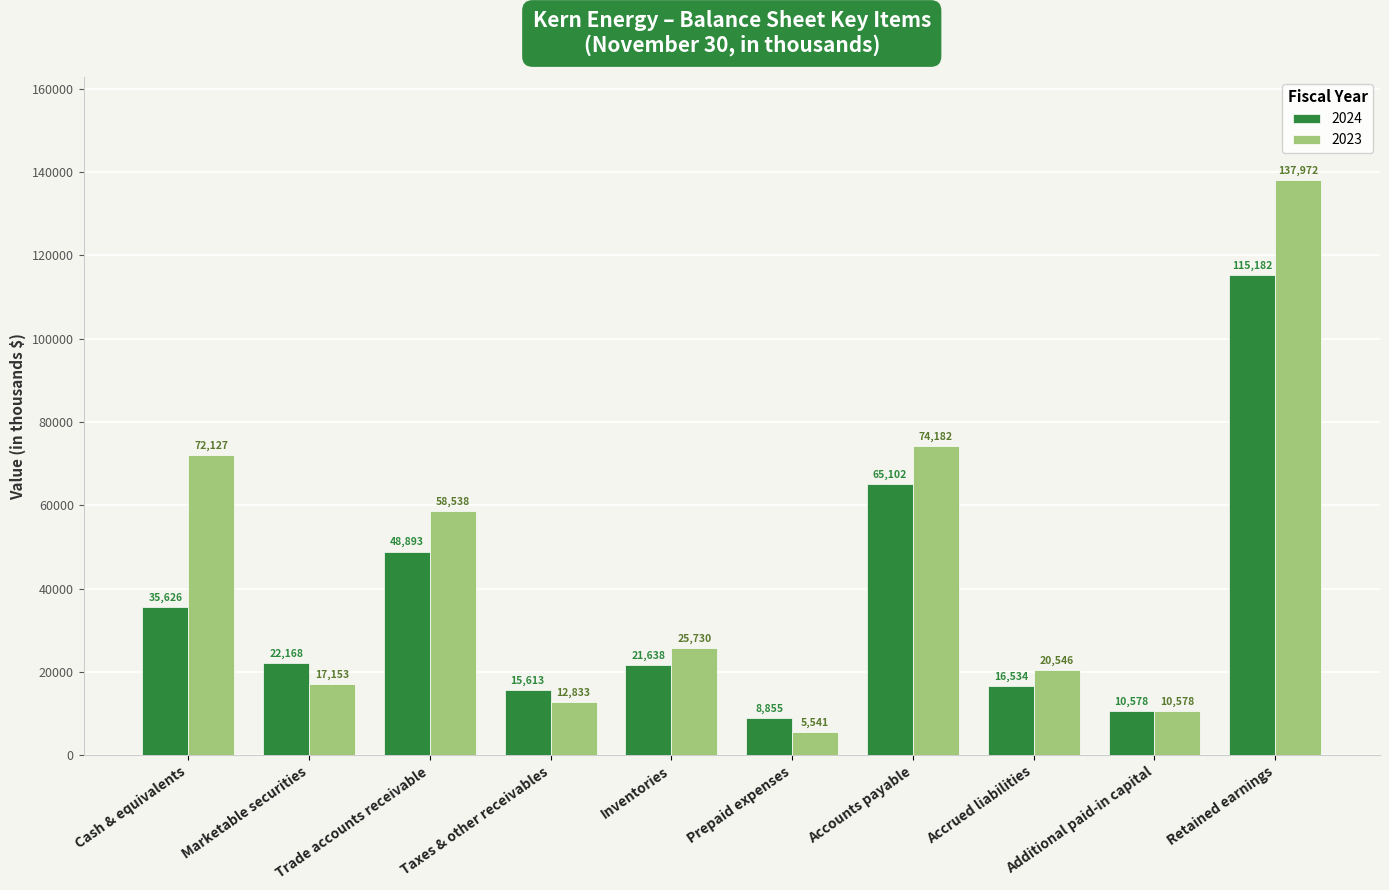

What position from the right is Marketable securities?

9